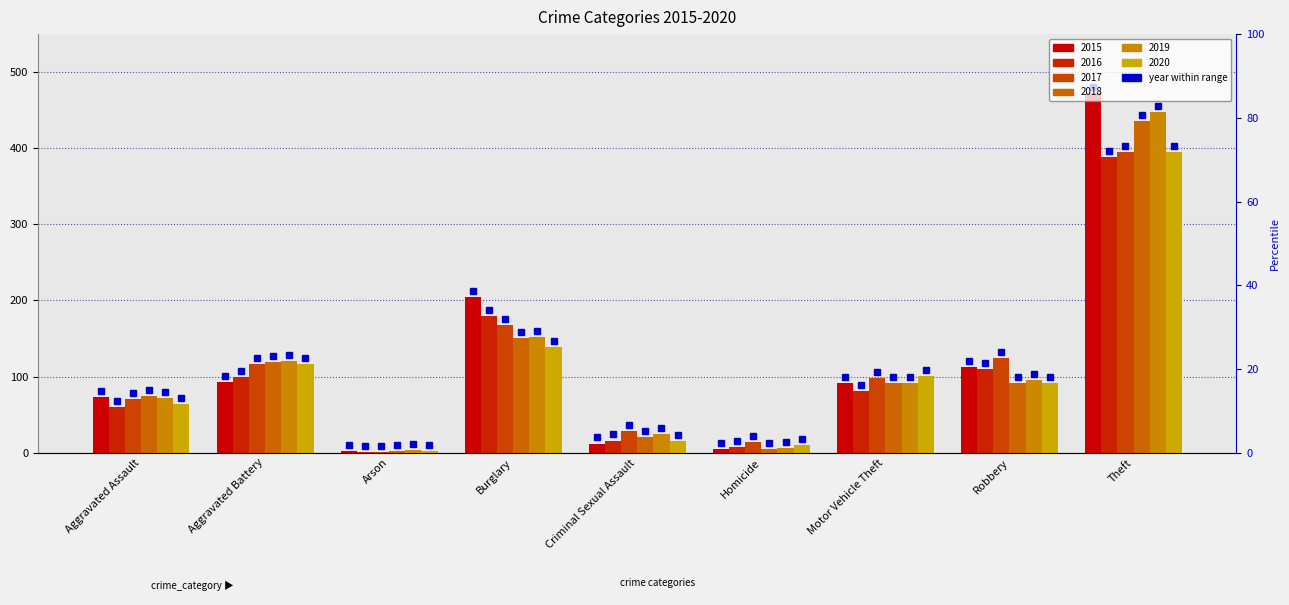

At Robbery, list the series in order from largest to smallest.

2017, 2015, 2016, 2019, 2018, 2020